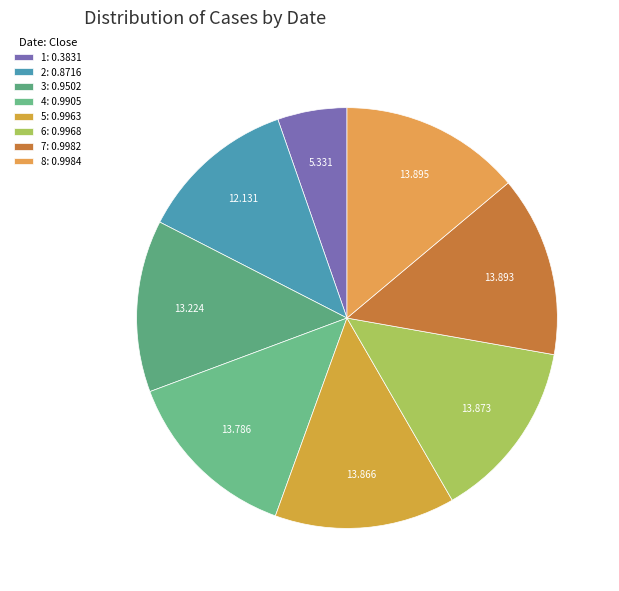

Is 8 the majority of the pie?

No